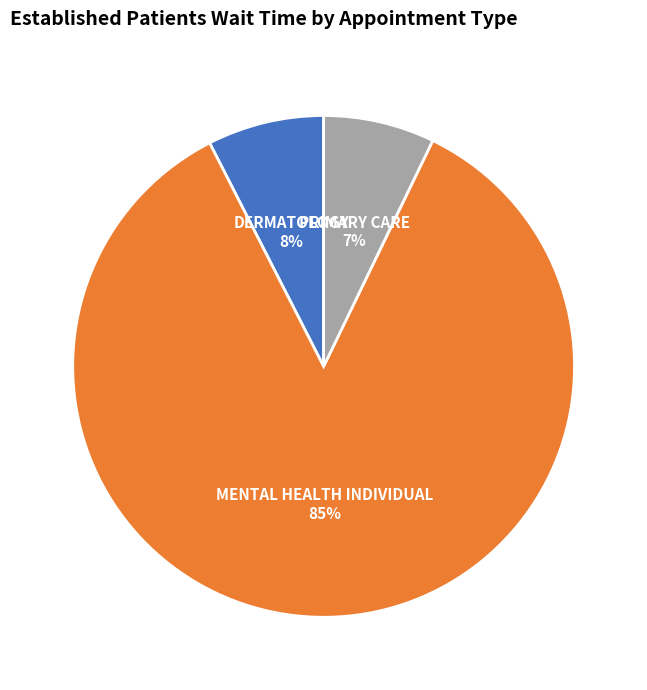

Which has a higher value, DERMATOLOGY or MENTAL HEALTH INDIVIDUAL?

MENTAL HEALTH INDIVIDUAL